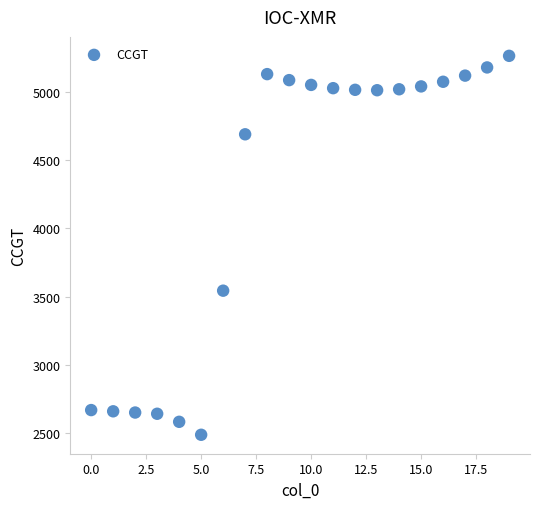

What Y value in the scatter plot is closest to 3875?

3543